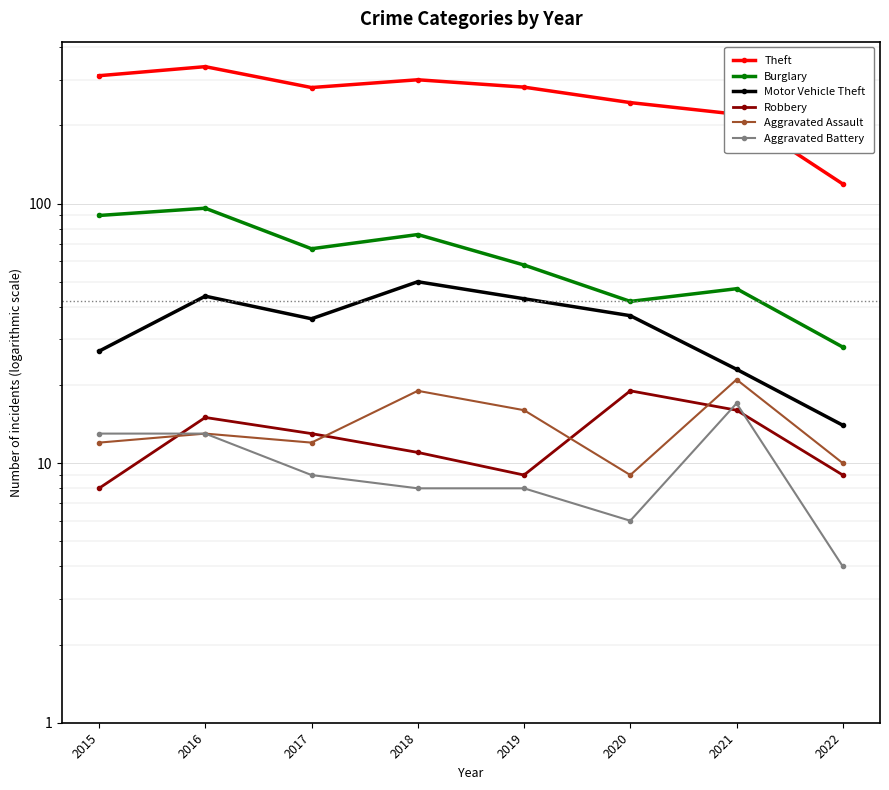

What is the total value across all series at 2018?

464